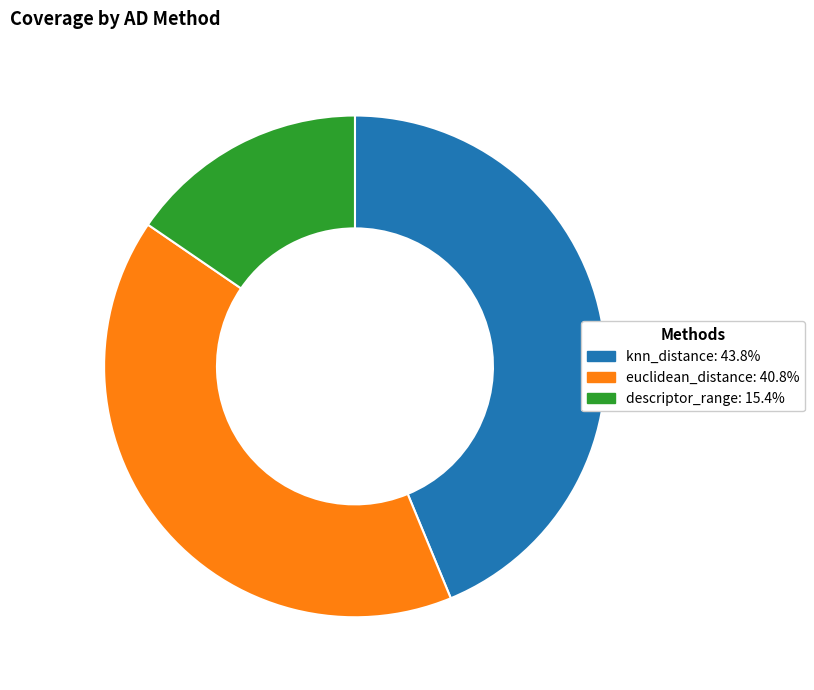

True or false: euclidean_distance accounts for 41% of the total.

True